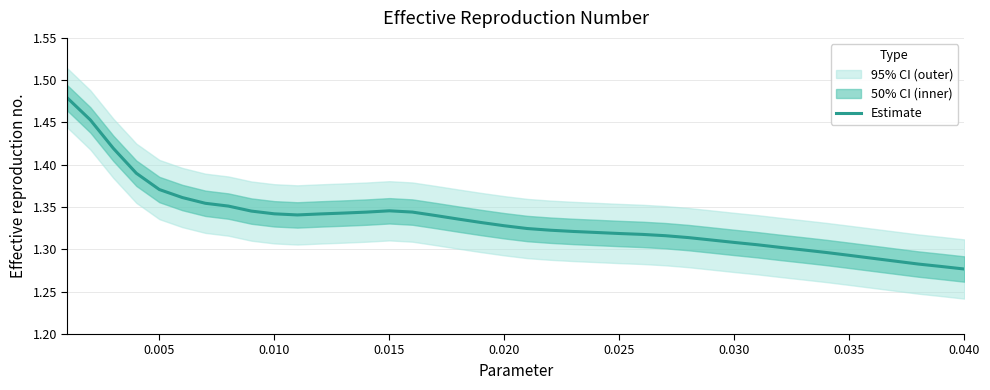

Where is the data nearest to the value 1?

0.040